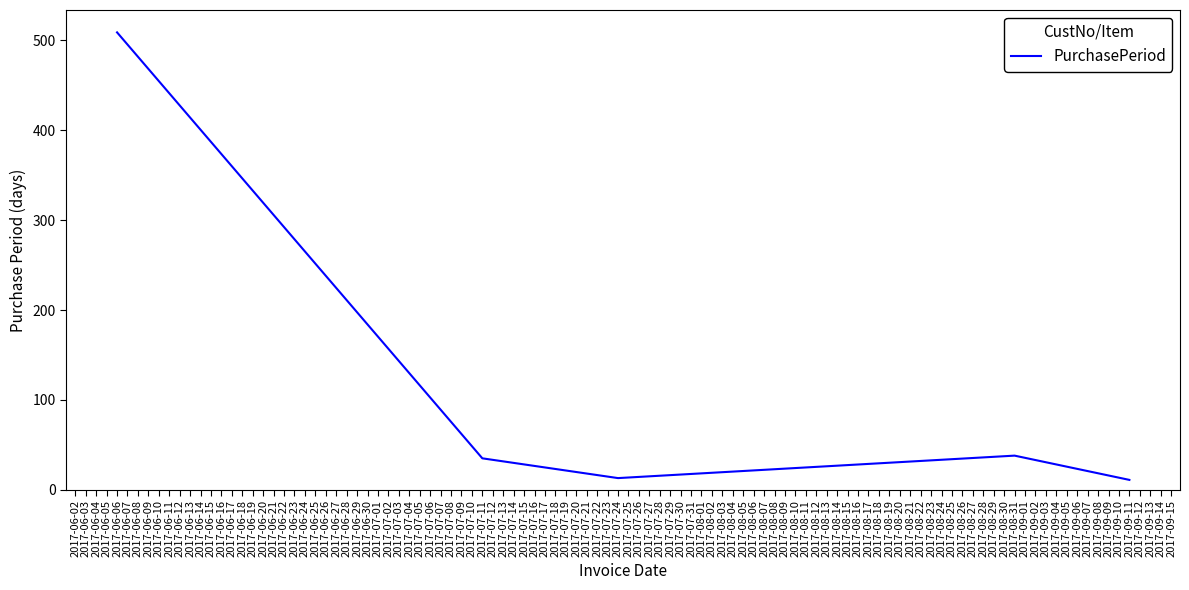

Which category has the highest value across all series?

2017-06-06